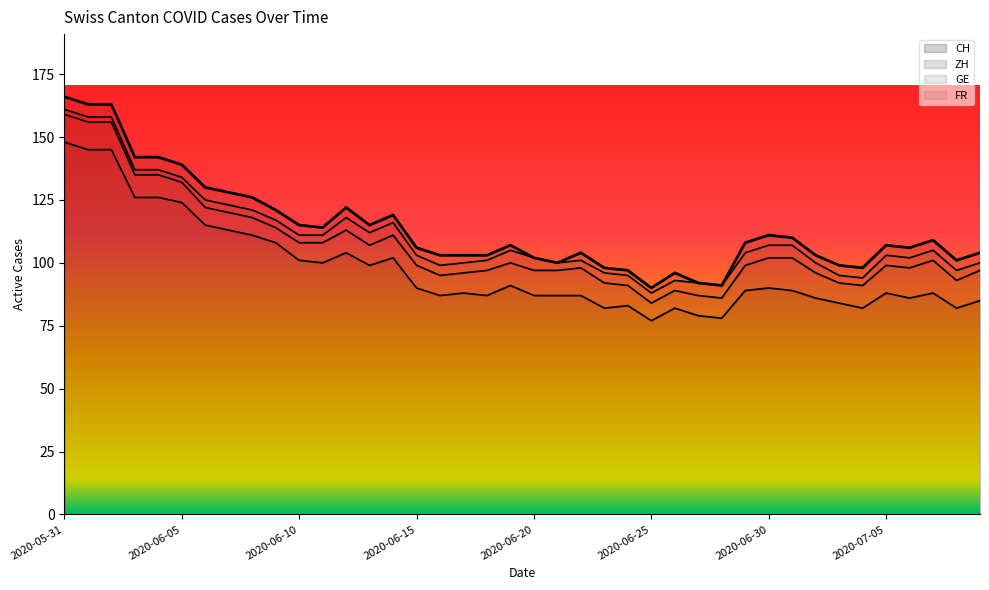

How many distinct data groups are displayed?

4